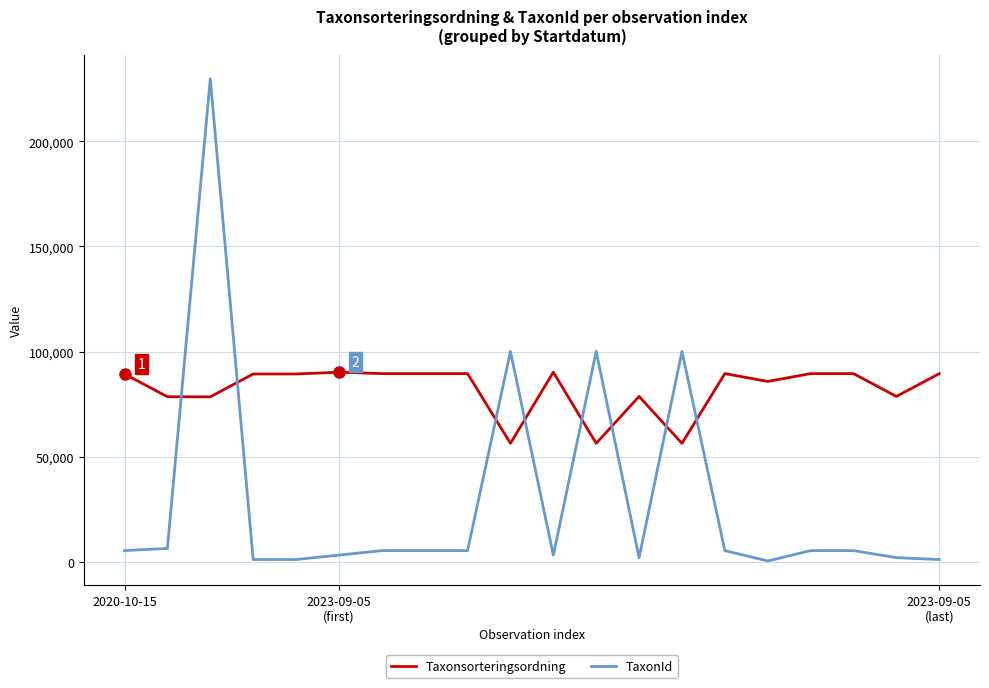

After their last crossing, which series has the higher values: TaxonId or Taxonsorteringsordning?

Taxonsorteringsordning